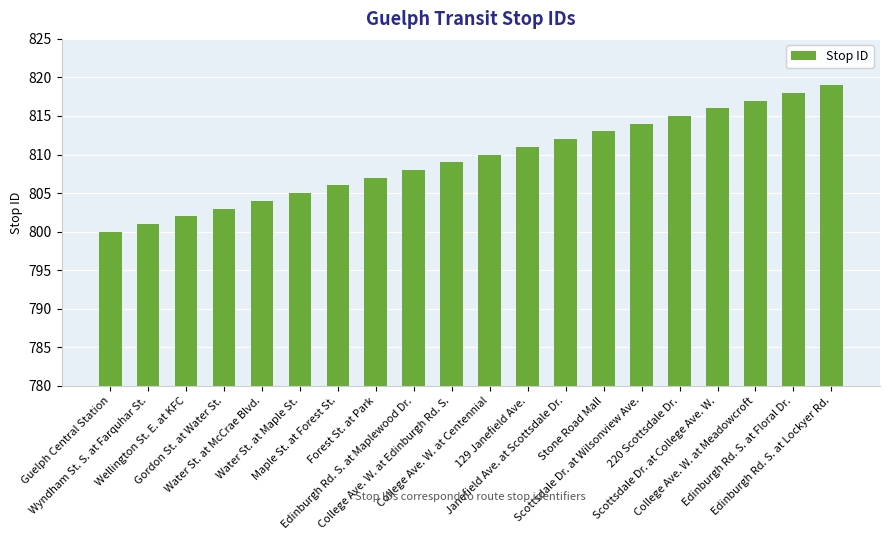

What is the label of the 14th bar from the right?

Maple St. at Forest St.